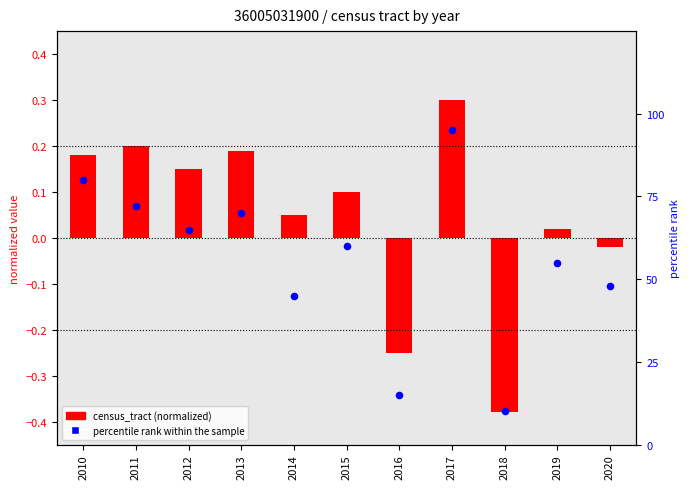

What are all the series names shown in the legend?

census_tract (normalized), percentile rank within the sample